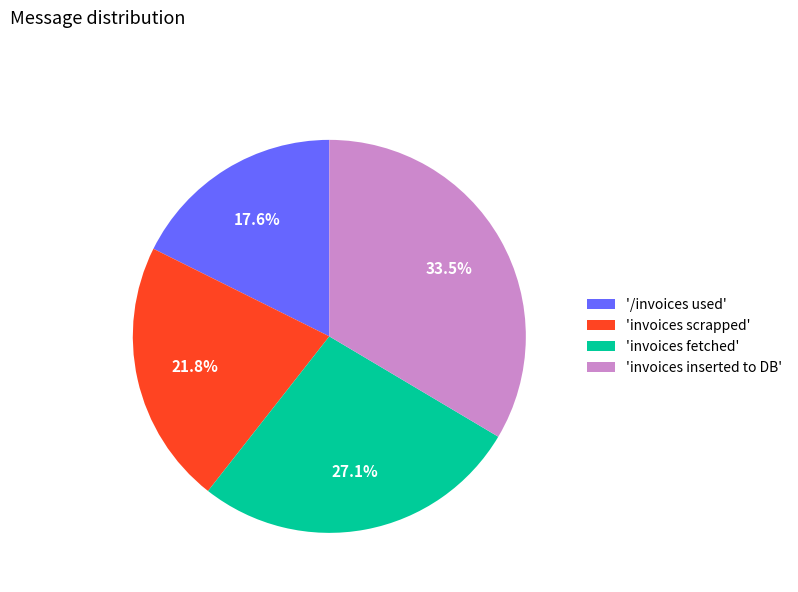

To the nearest percent, what is the difference between the largest and smallest slice percentages?

16%